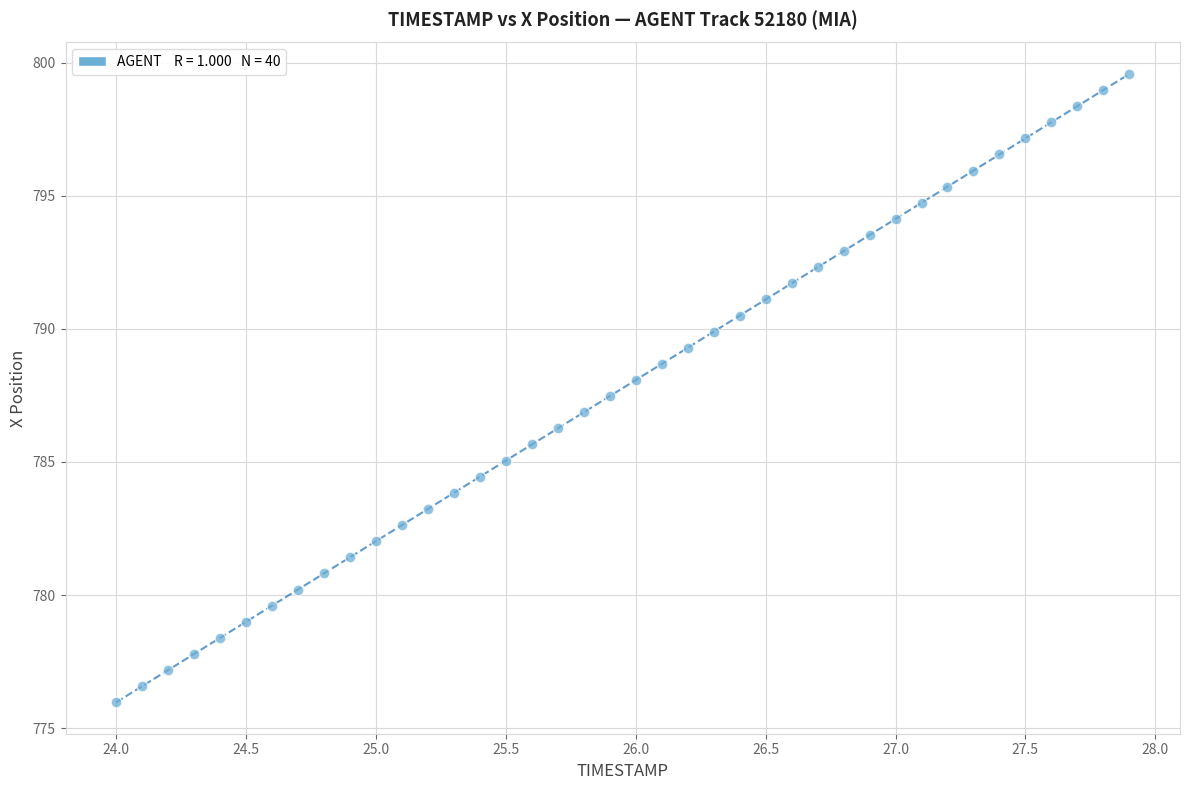

What is the range of Y values (max minus min)?

23.6